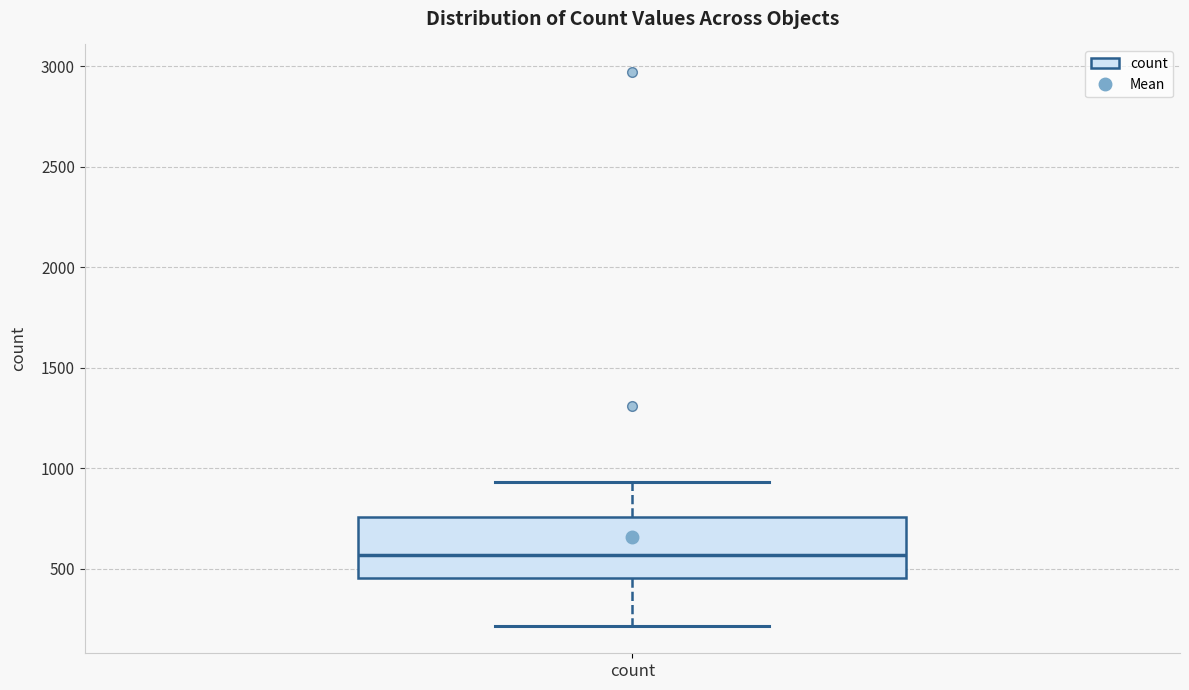

Read this box plot against the y-axis: the position of the median line, the range covered by the box, and the ends of both whiskers. The values are not printed on the chart, so give them approximately, as read against the axis.

median 550, box 450 to 750, whiskers 200 to 950